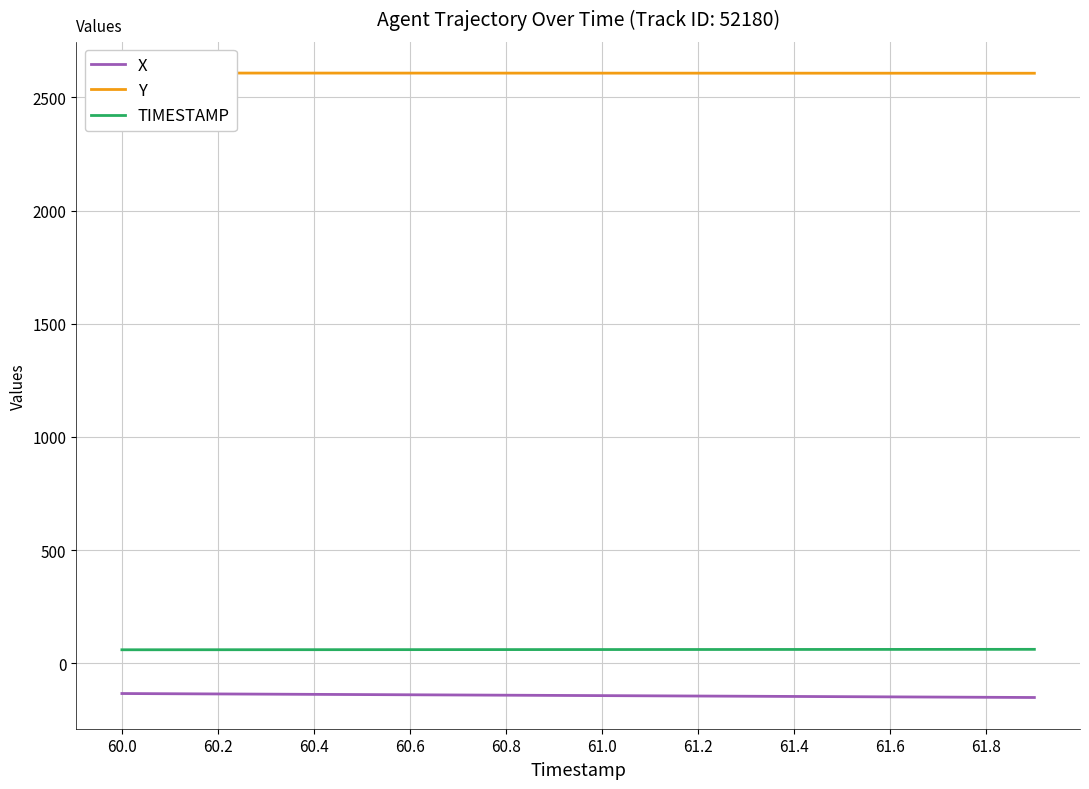

What is the smallest value displayed?

-150.8